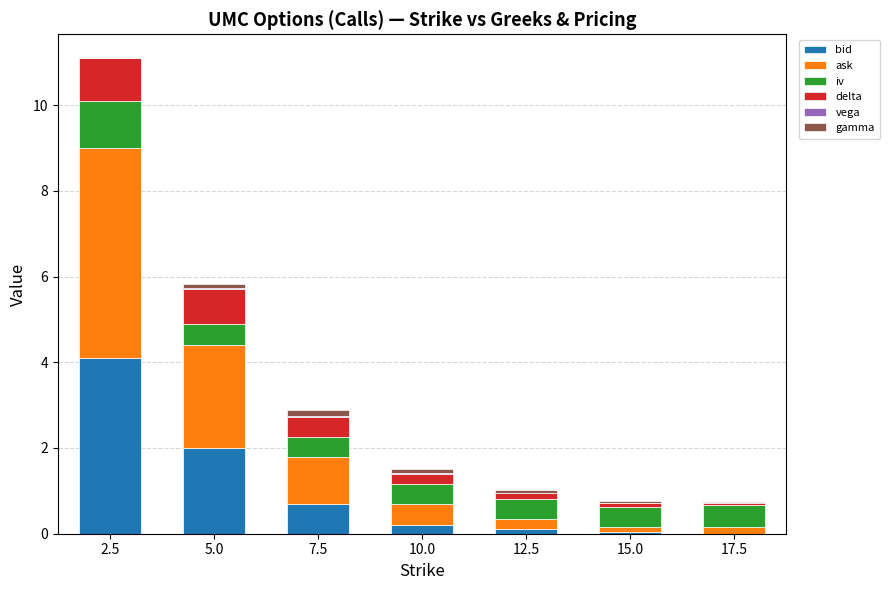

At which category is the sum across all series the highest?

2.5